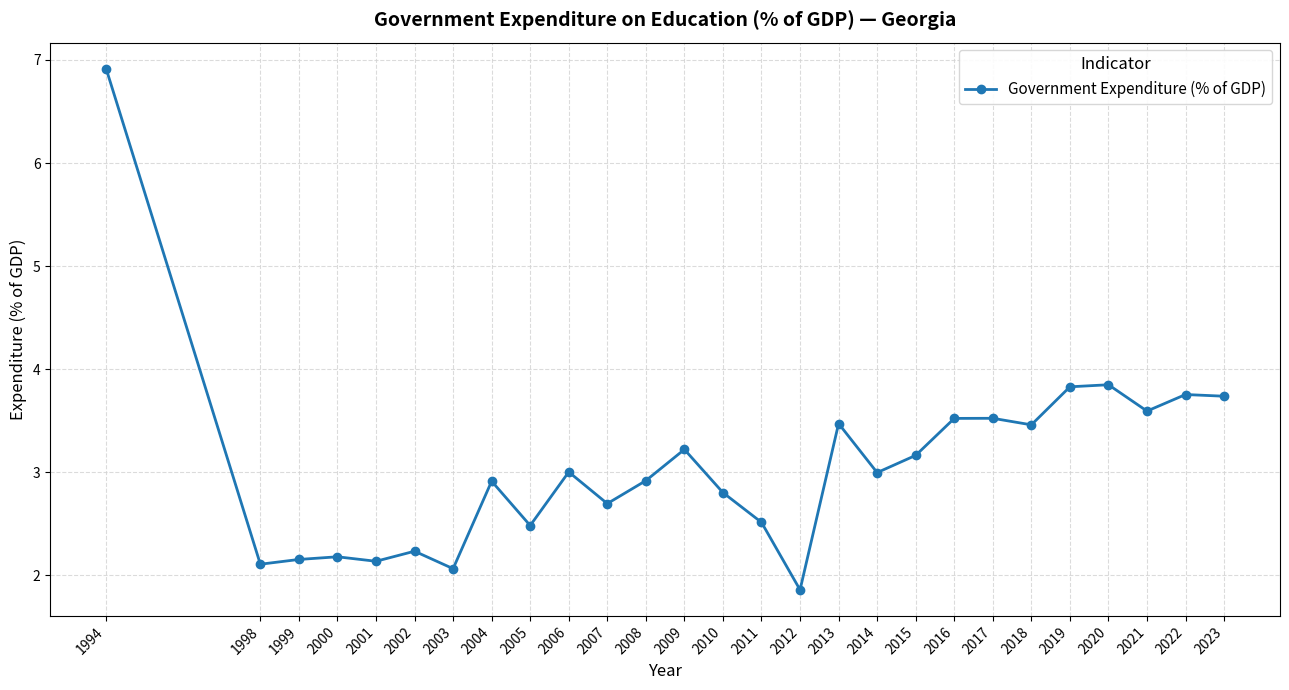

Is it true that the value at 2016 is 3.5?

True